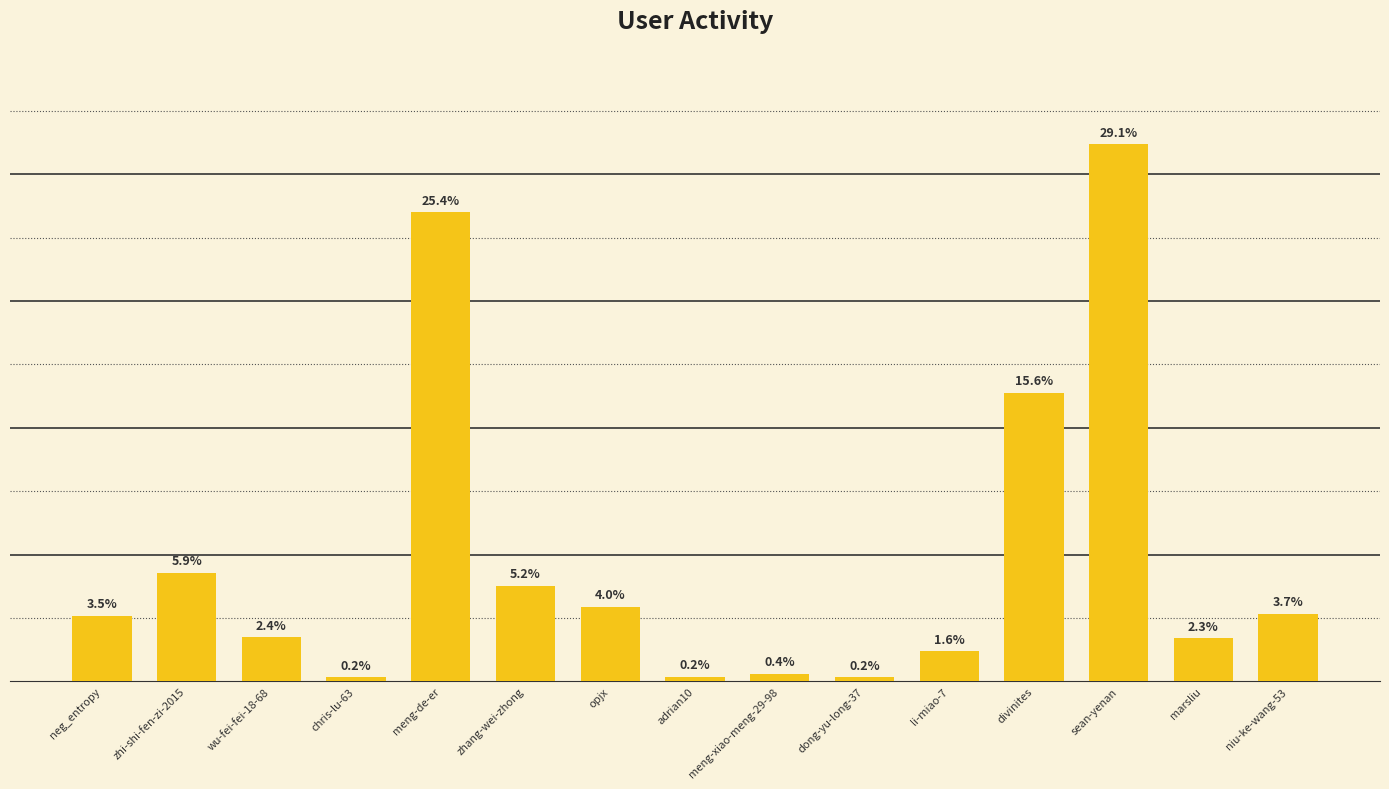

The value at sean-yenan is 215742. True or false?

False